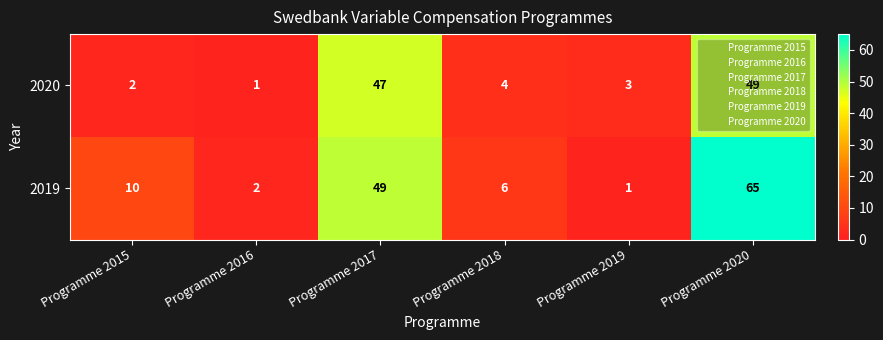

What is the sum of all 2019 values?

133